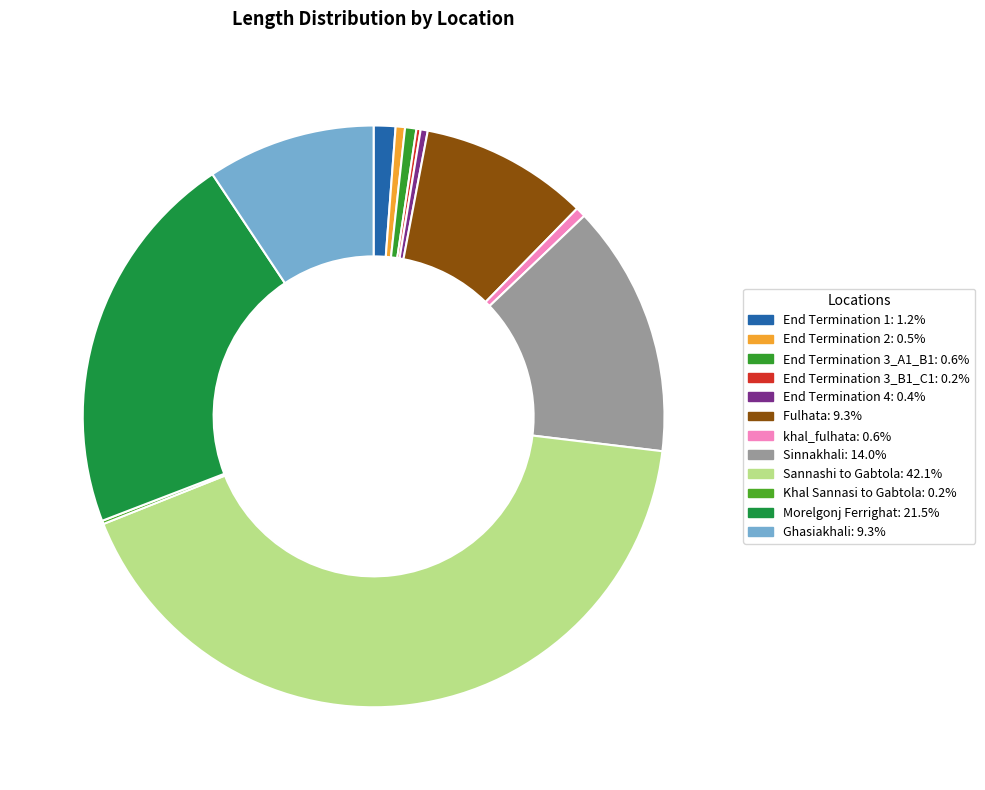

Rank the categories by value from highest to lowest.

Sannashi to Gabtola, Morelgonj Ferrighat, Sinnakhali, Fulhata, Ghasiakhali, End Termination 1, End Termination 3_A1_B1, khal_fulhata, End Termination 2, End Termination 4, End Termination 3_B1_C1, Khal Sannasi to Gabtola